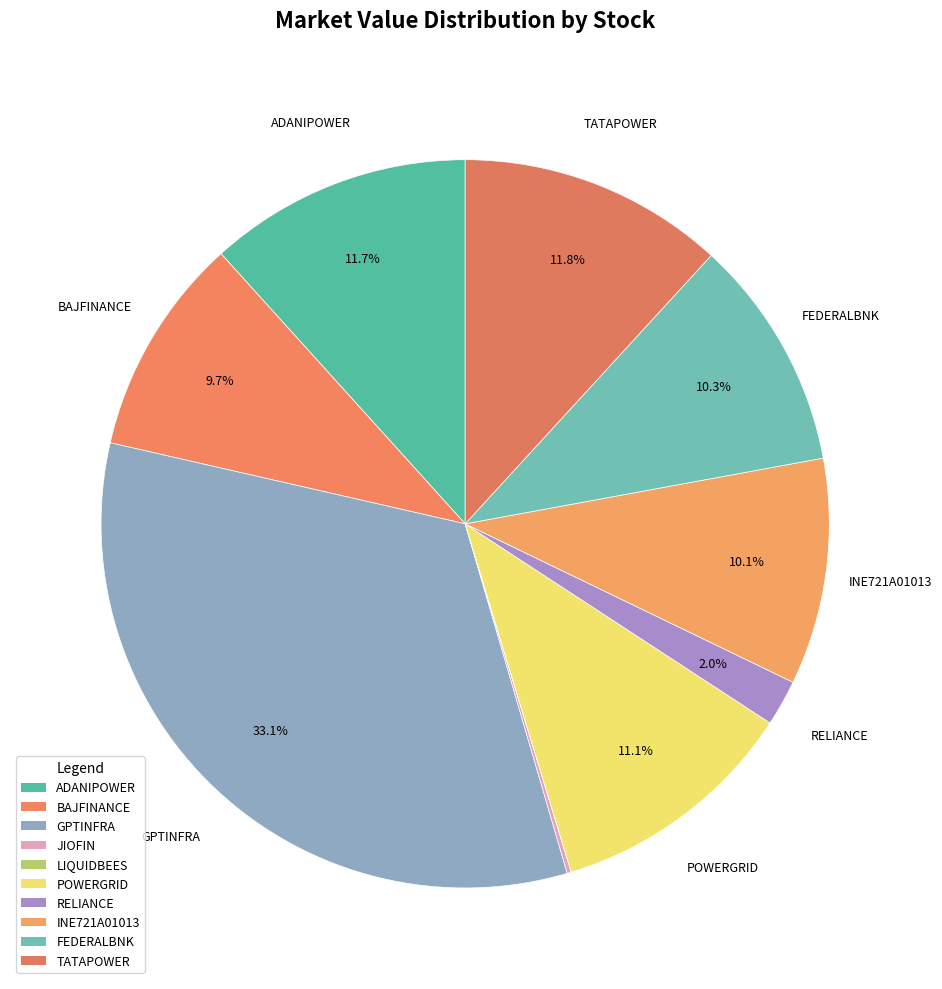

To the nearest percent, what percentage of the pie is ADANIPOWER?

12%